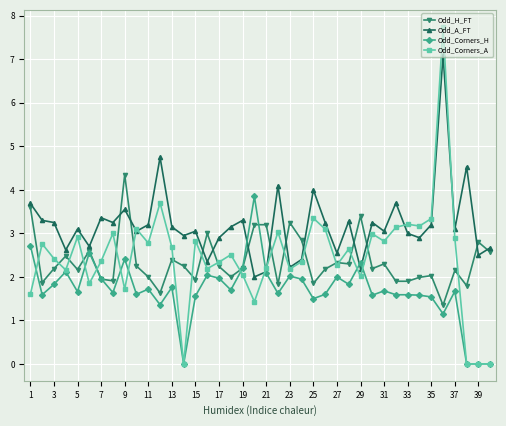

Rank the series by their maximum value, from highest to lowest.

Odd_Corners_A, Odd_A_FT, Odd_H_FT, Odd_Corners_H